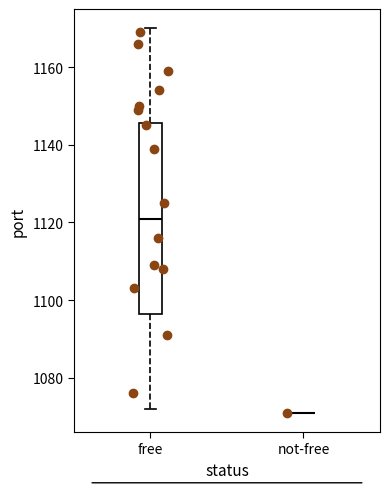

Reading left to right, read every box against the y-axis: the position of its median line, the range the box covers, and the ends of its whiskers. The values are not printed on the chart, so give them approximately, as read against the axis.

free: median 1122, box 1096 to 1146, whiskers 1072 to 1170
not-free: box collapsed to a line at 1072, whiskers 1072 to 1072